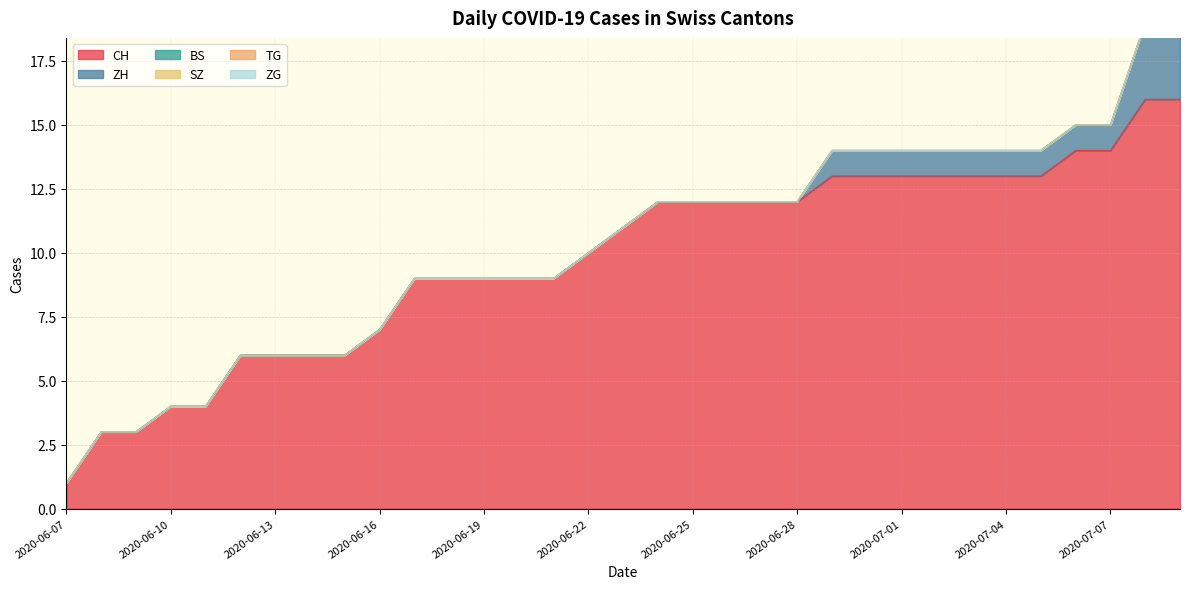

Which series has the largest total across all categories?

CH